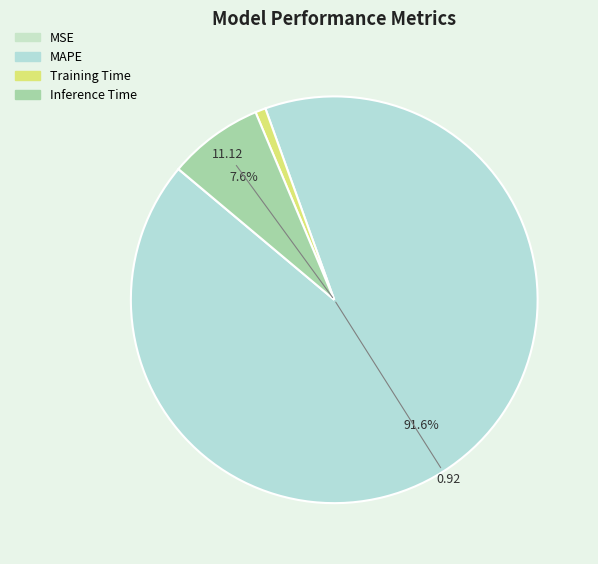

Is there a majority slice in this chart?

Yes